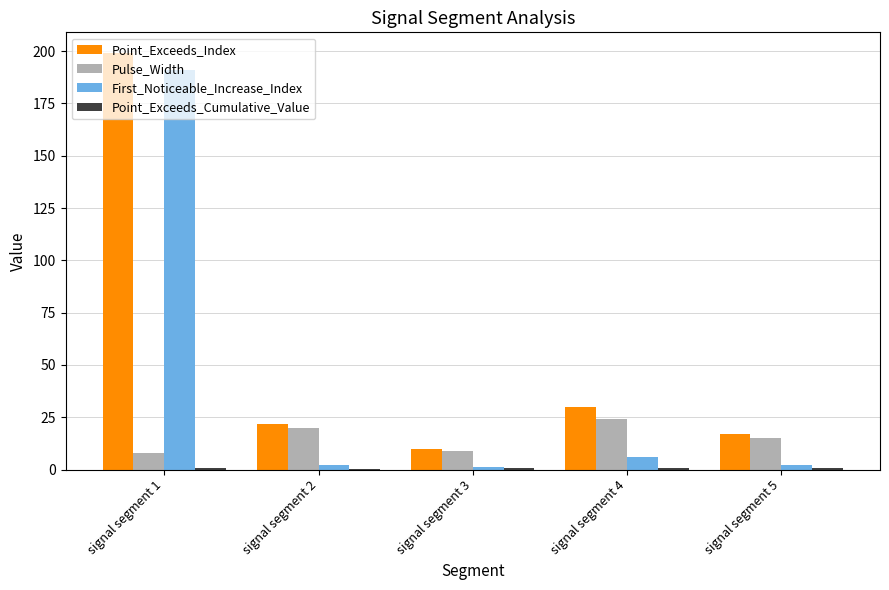

Which series changed the most between signal segment 1 and signal segment 4?

First_Noticeable_Increase_Index